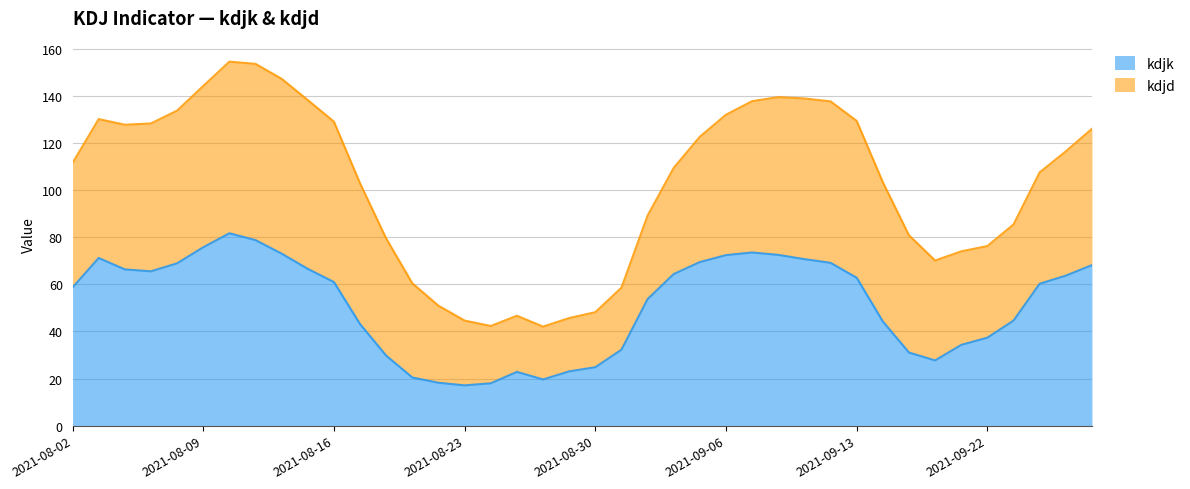

Where is the first local minimum?

2021-08-05